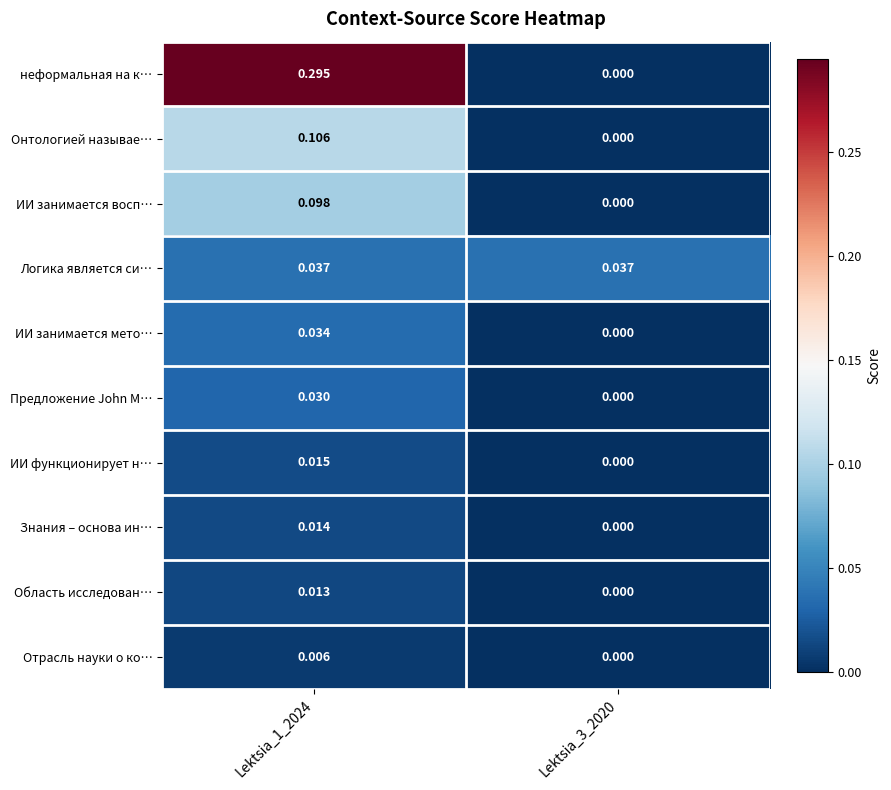

How many data points in Область исследован… are above 0?

1